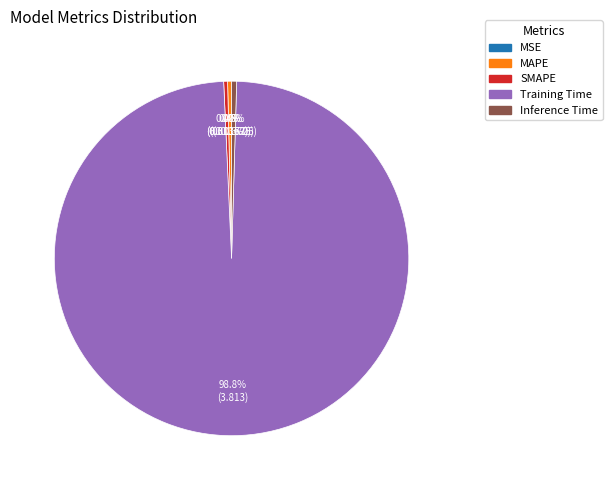

Is it true that MAPE is 10% of the pie?

False